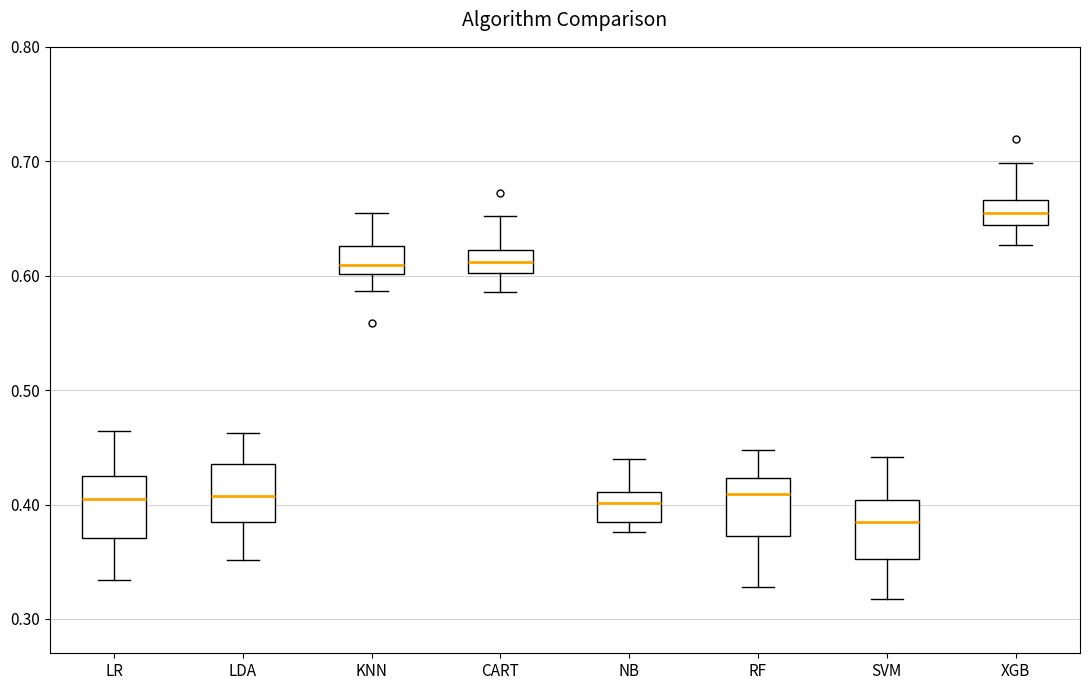

Reading left to right, read every box against the y-axis: the position of its median line, the range the box covers, and the ends of its whiskers. The values are not printed on the chart, so give them approximately, as read against the axis.

LR: median 0.40, box 0.37 to 0.43, whiskers 0.33 to 0.46
LDA: median 0.41, box 0.38 to 0.44, whiskers 0.35 to 0.46
KNN: median 0.61, box 0.60 to 0.63, whiskers 0.59 to 0.65
CART: median 0.61, box 0.60 to 0.62, whiskers 0.59 to 0.65
NB: median 0.40, box 0.38 to 0.41, whiskers 0.38 (just below the box's lower edge) to 0.44
RF: median 0.41, box 0.37 to 0.42, whiskers 0.33 to 0.45
SVM: median 0.38, box 0.35 to 0.40, whiskers 0.32 to 0.44
XGB: median 0.66, box 0.64 to 0.67, whiskers 0.63 to 0.70